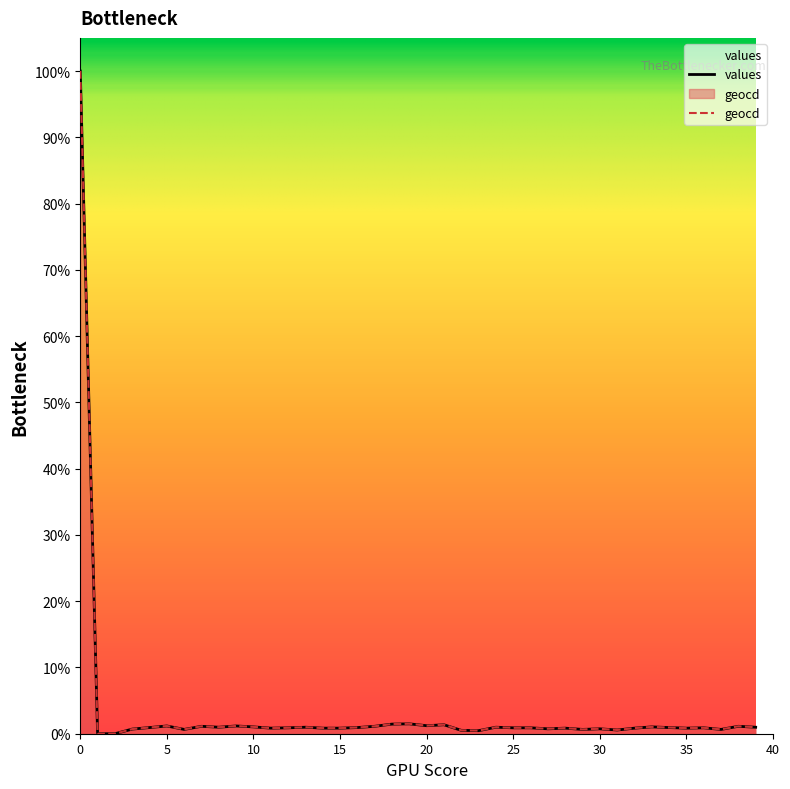

Which series has the largest range (max minus min)?

values